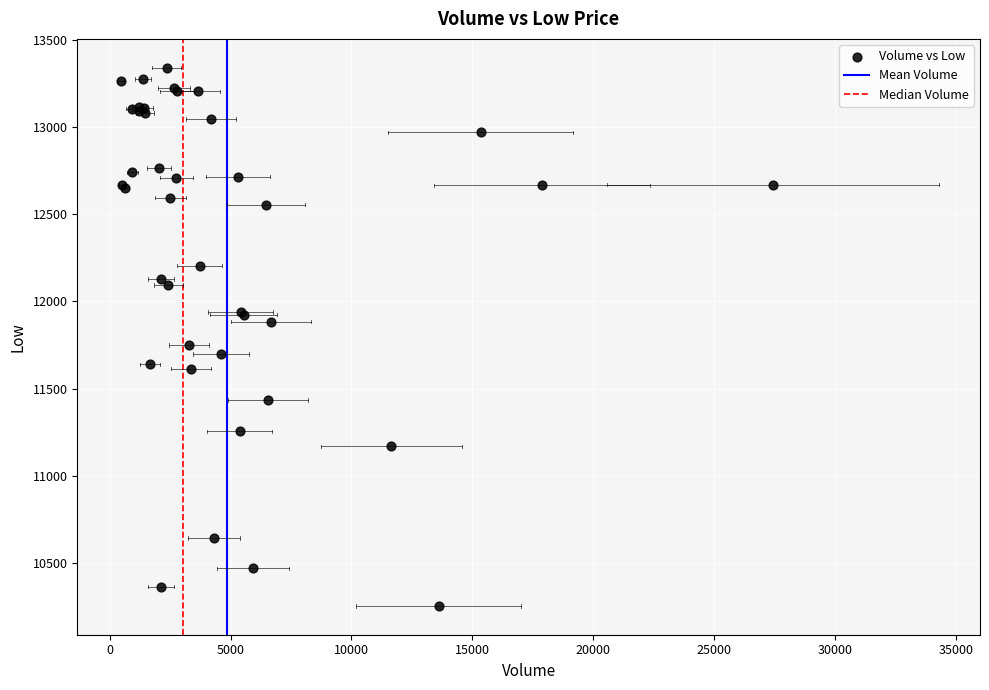

What Y value in the scatter plot is closest to 11797?

11750